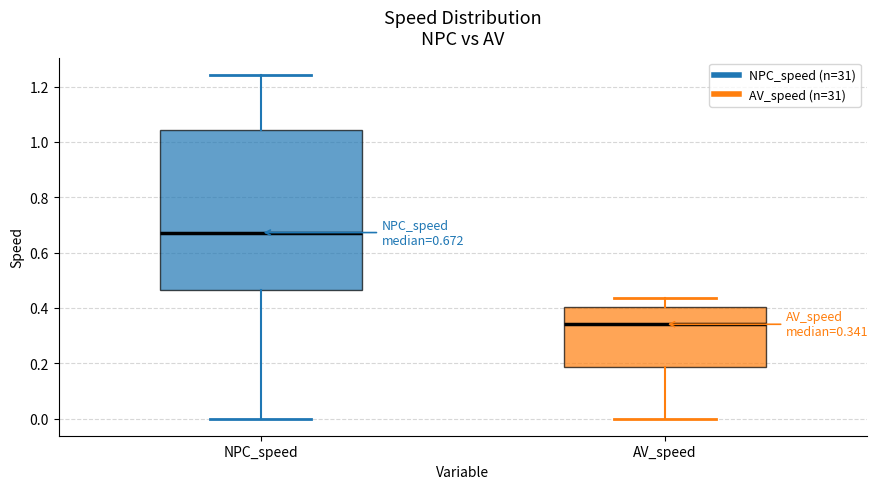

Which box's median line is the highest?

NPC_speed